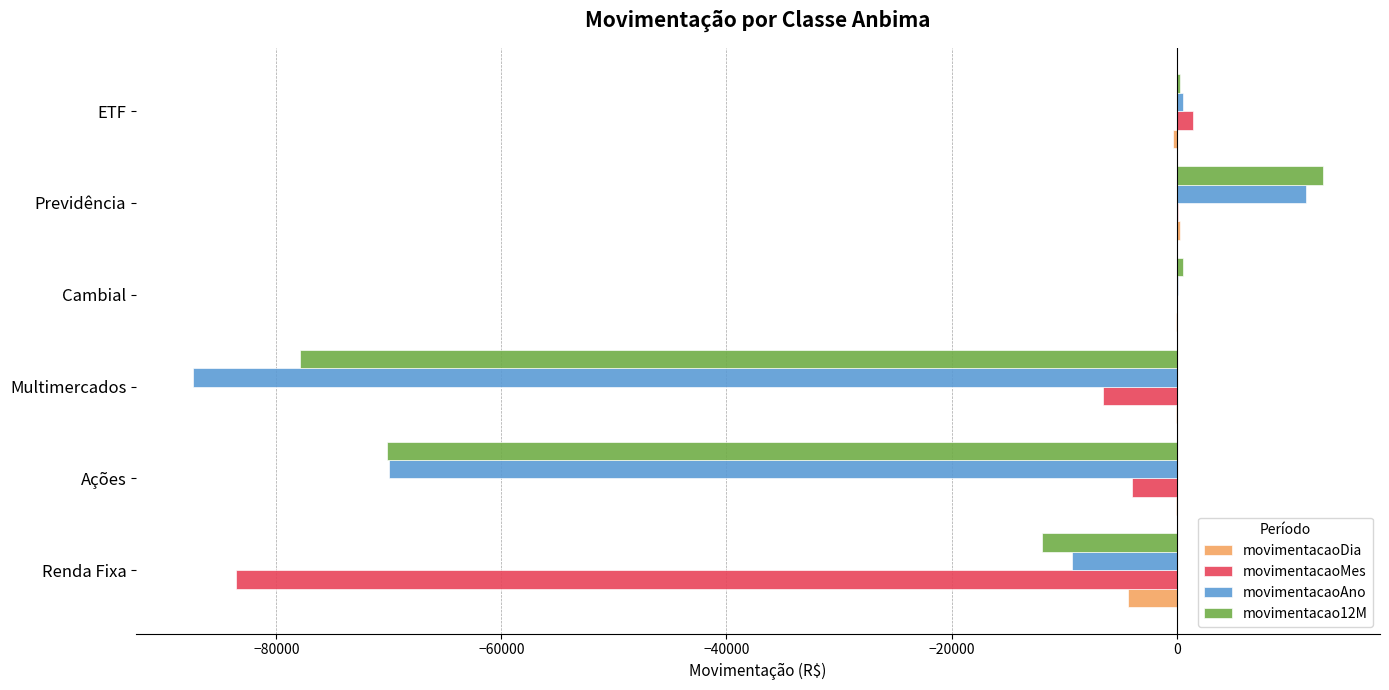

At which category does the chart reach its peak across all series?

Previdência